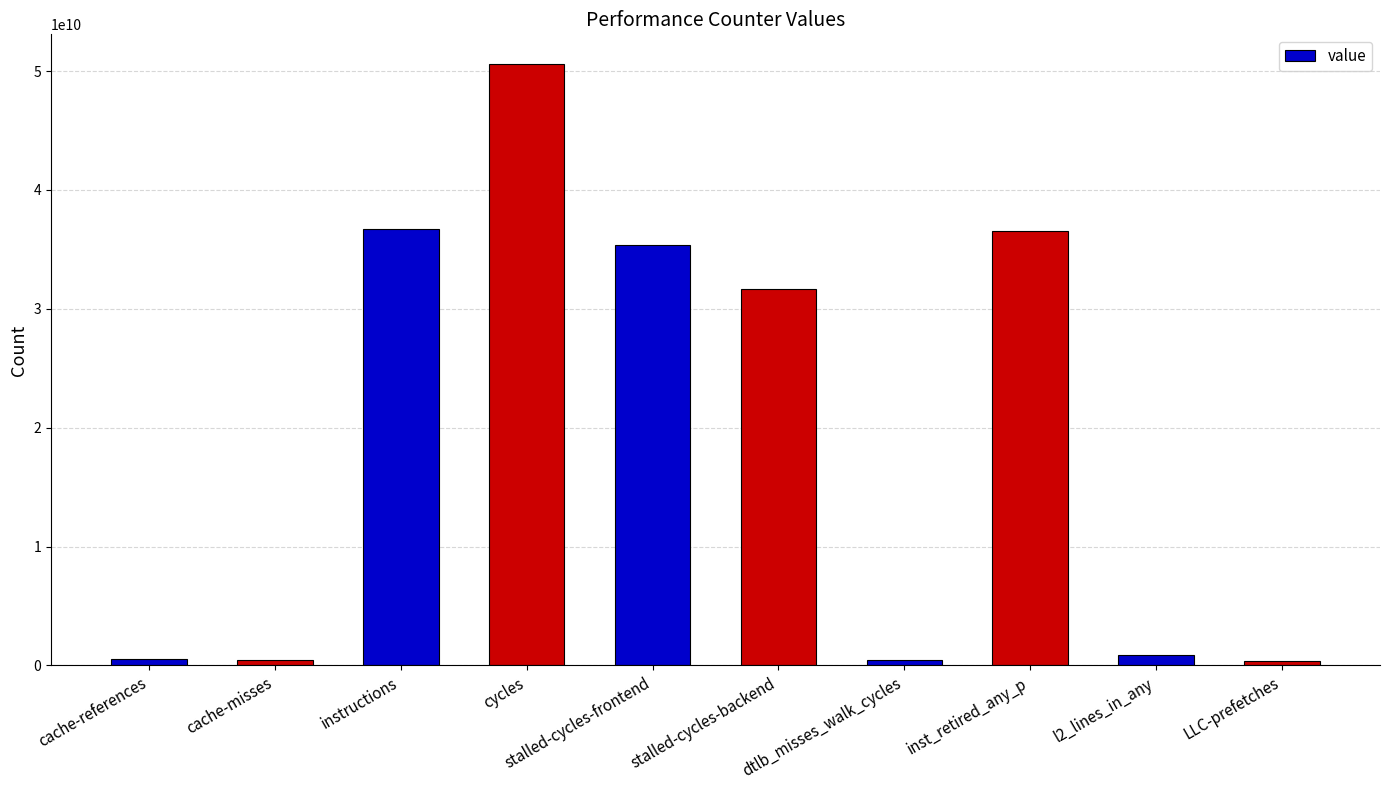

Approximately how many times larger is the value at stalled-cycles-frontend compared to l2_lines_in_any?

39.4